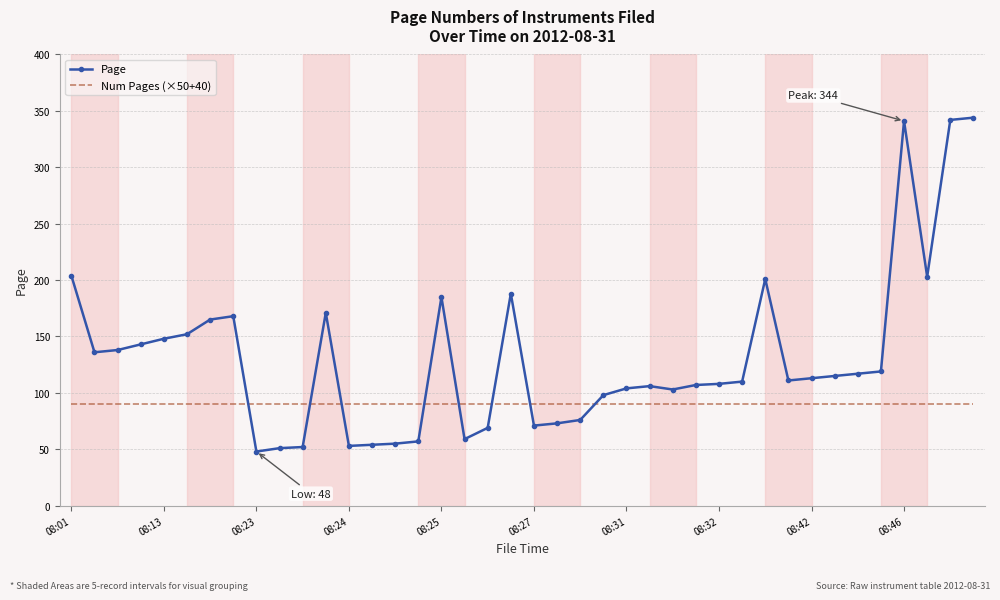

What is the sum of all Page values?

5258